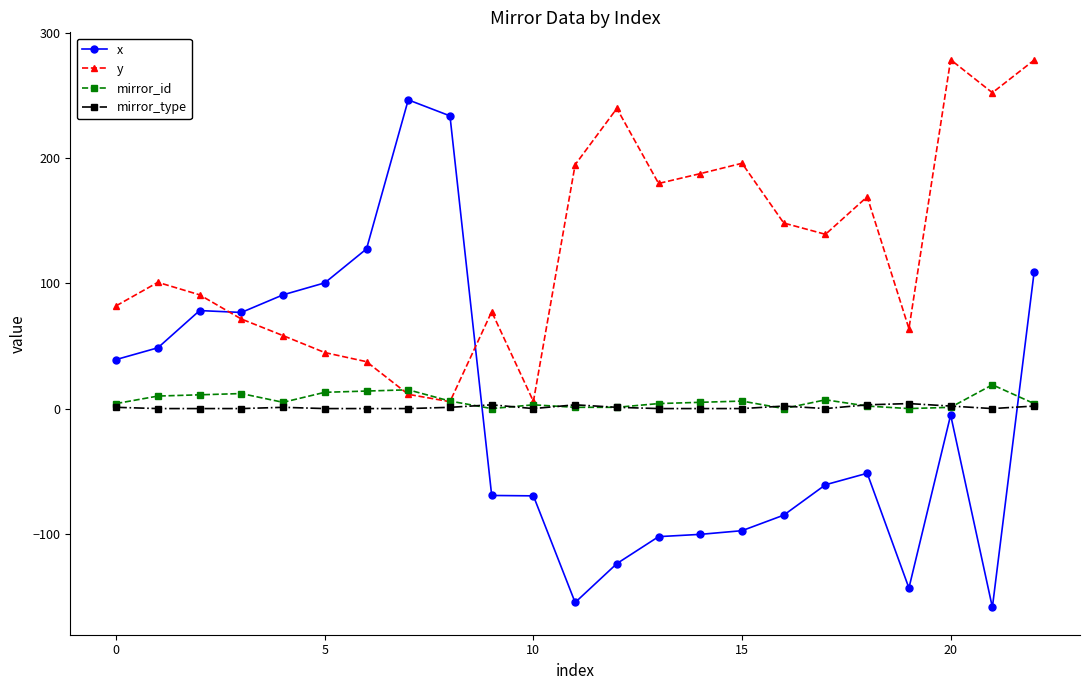

True or false: y has more than 1 points higher than both neighbors.

True